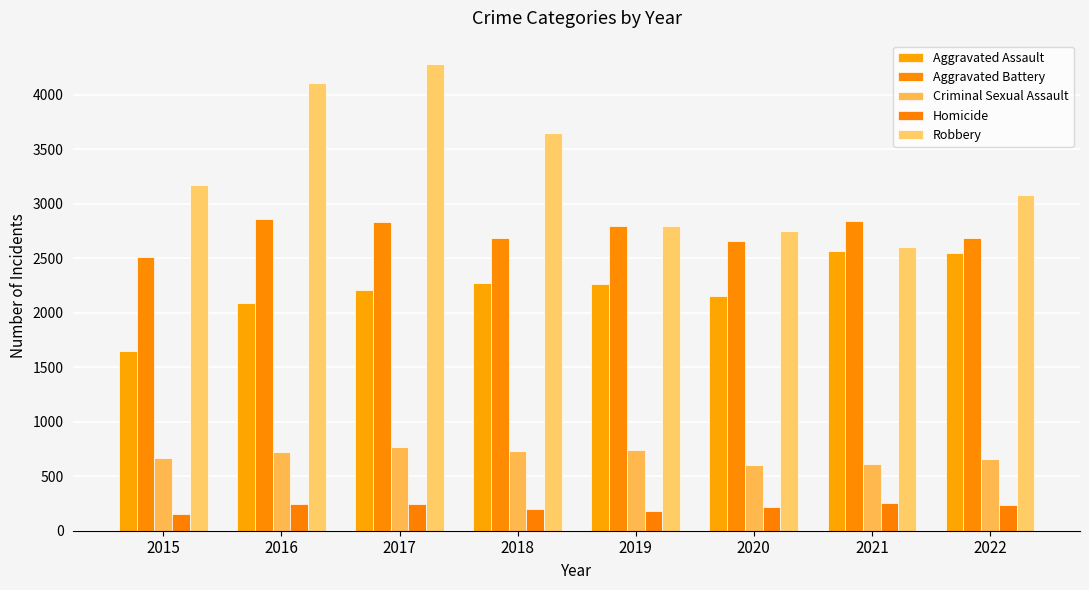

Are the bars grouped side by side (vs. stacked)?

Yes